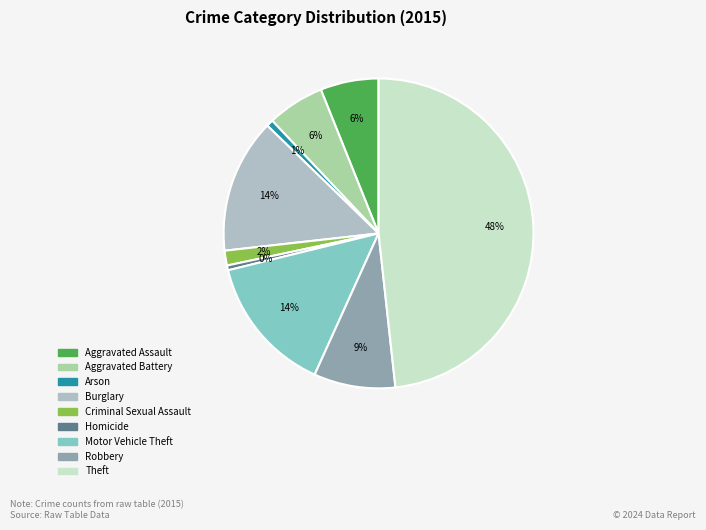

Between Burglary and Criminal Sexual Assault, which is larger?

Burglary